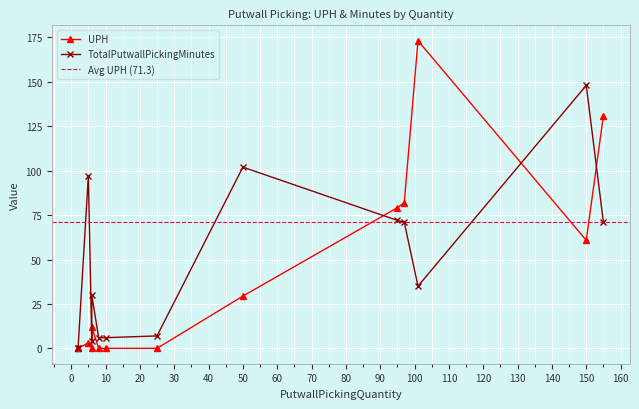

Is it true that TotalPutwallPickingMinutes equals 8.2 at 10?

False